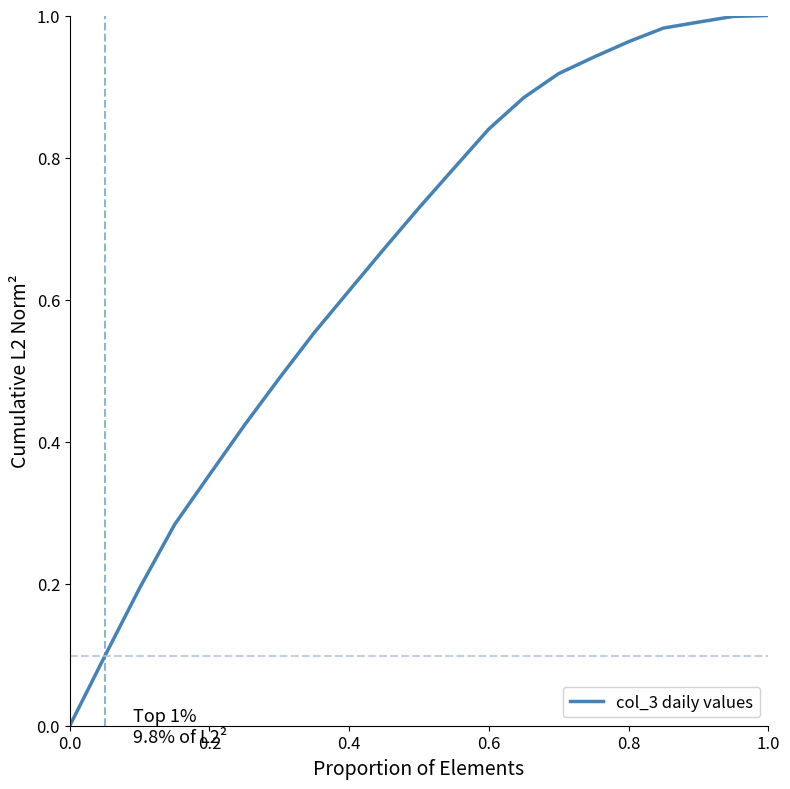

Does the chart display data point markers on the line(s)?

No